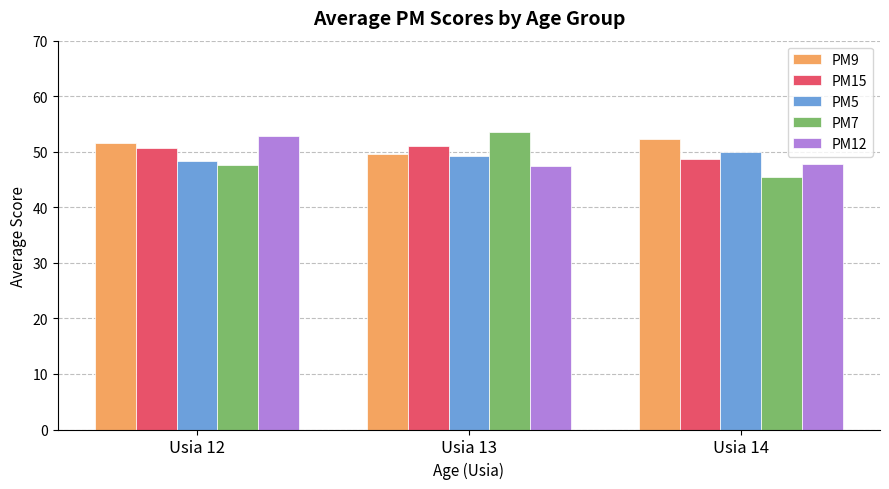

What is the spread (max minus min) of values at Usia 12?

5.1